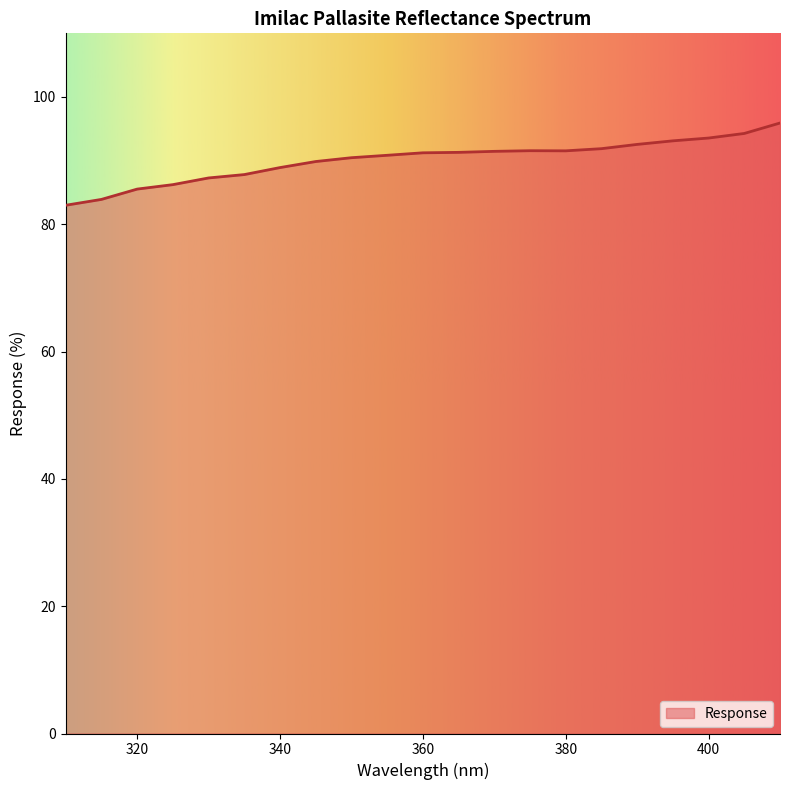

What is the greatest value displayed?

95.9